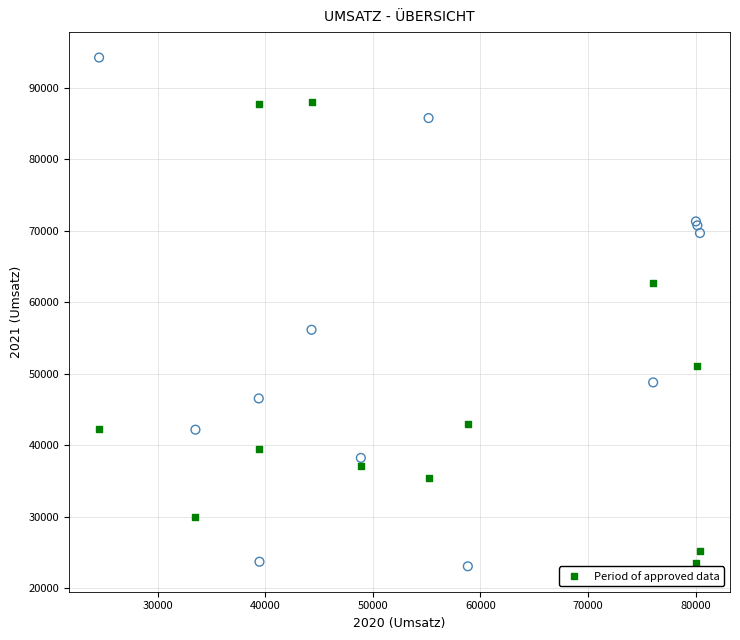

Across all series, what Y value is closest to 58648?

56153